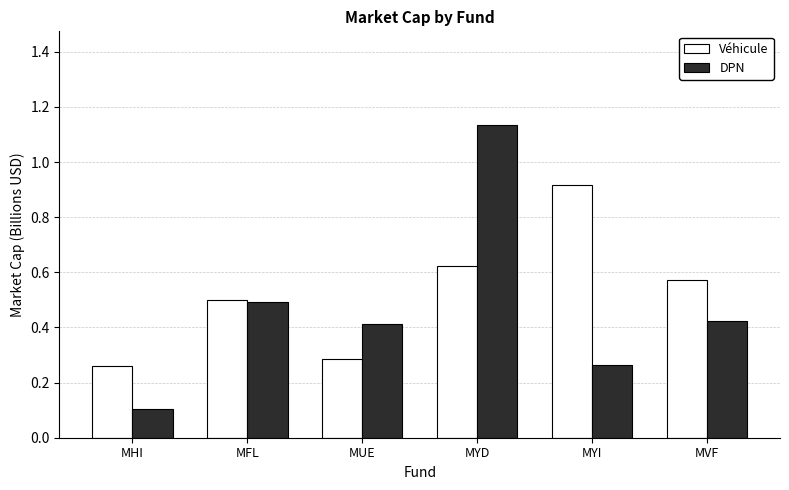

How many bars are there in total?

12